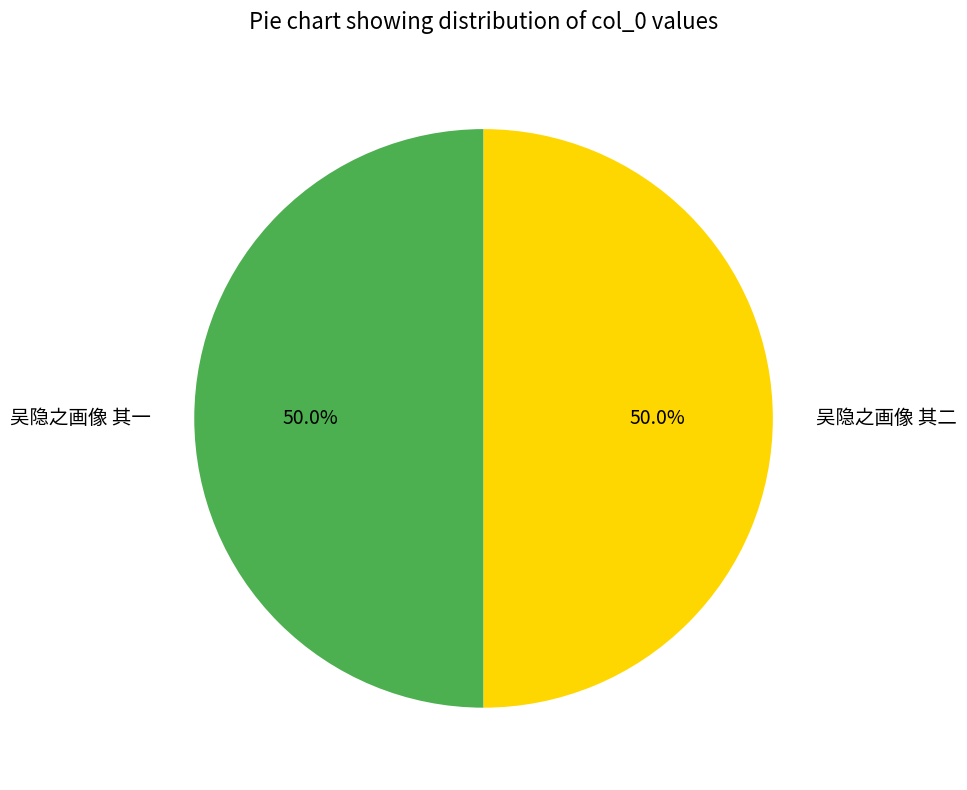

What percentage is NOT represented by 吴隐之画像 其一?

50.0%